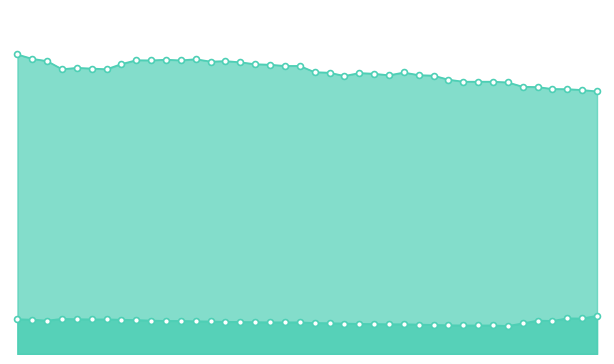

What is the ratio of the value at 07/03/2020 to the value at 06/30/2020?

1.0